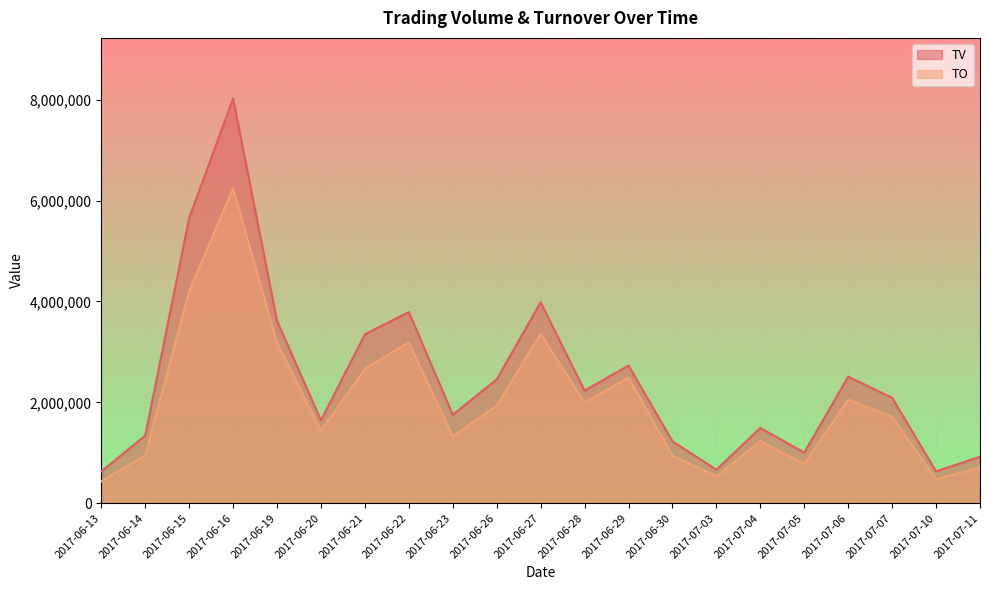

What is the label of the 18th point from the left?

2017-07-06